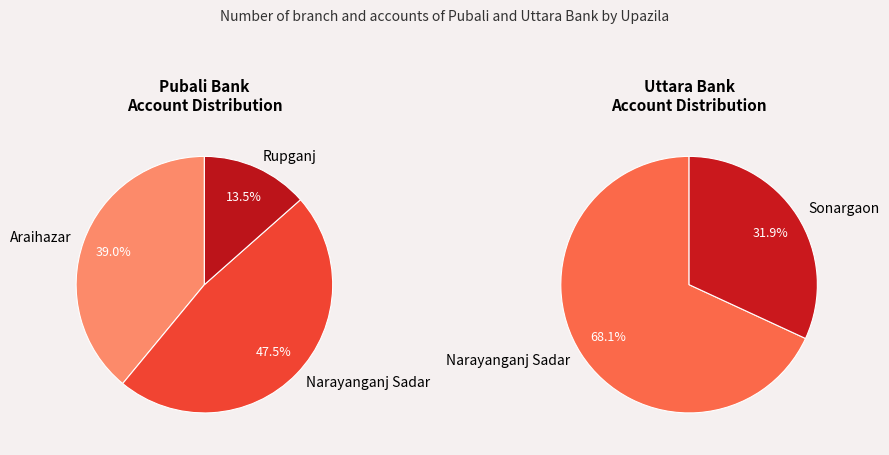

How many slices are in this pie chart?

5